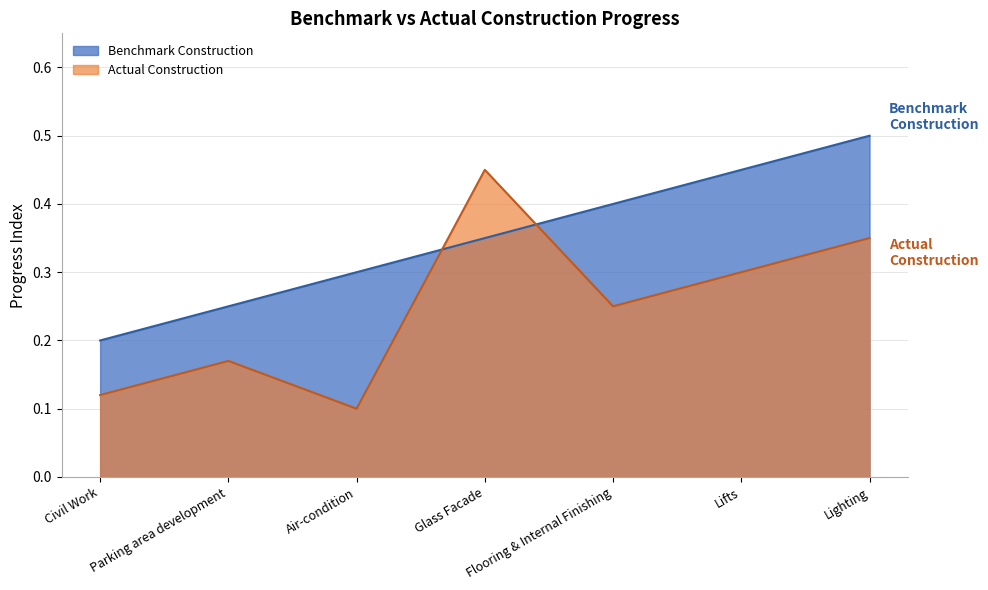

What is the difference between the Actual Construction values at Flooring & Internal Finishing and Parking area development?

0.1